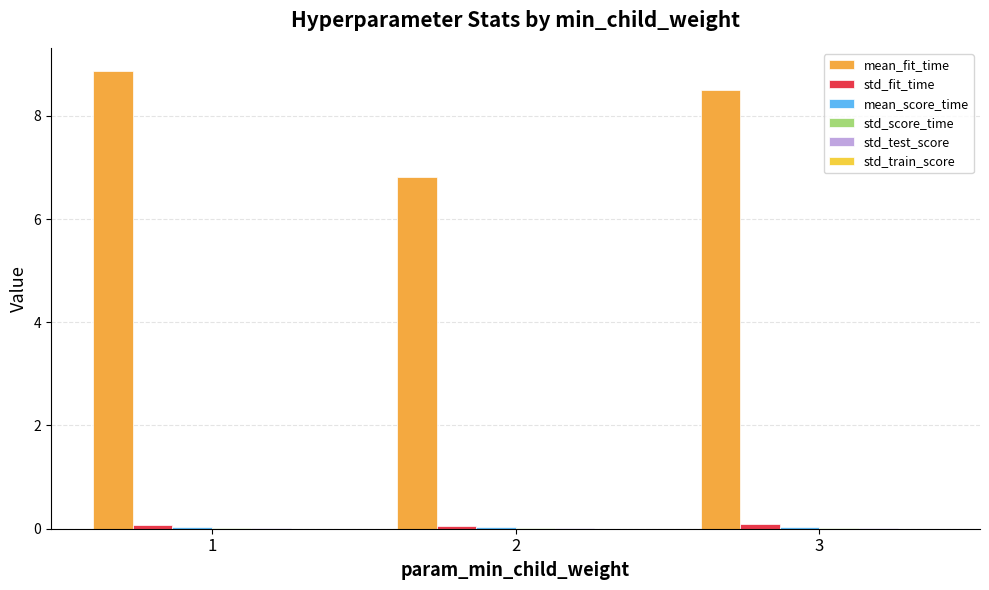

Reading left to right, transcribe all the data shown in this chart.

mean_fit_time: 8.9	6.8	8.5
std_fit_time: 0.1	0.1	0.1
mean_score_time: 0.0	0.0	0.0
std_score_time: 0.0	0.0	0.0
std_test_score: 0.0	0.0	0.0
std_train_score: 0.0	0.0	0.0